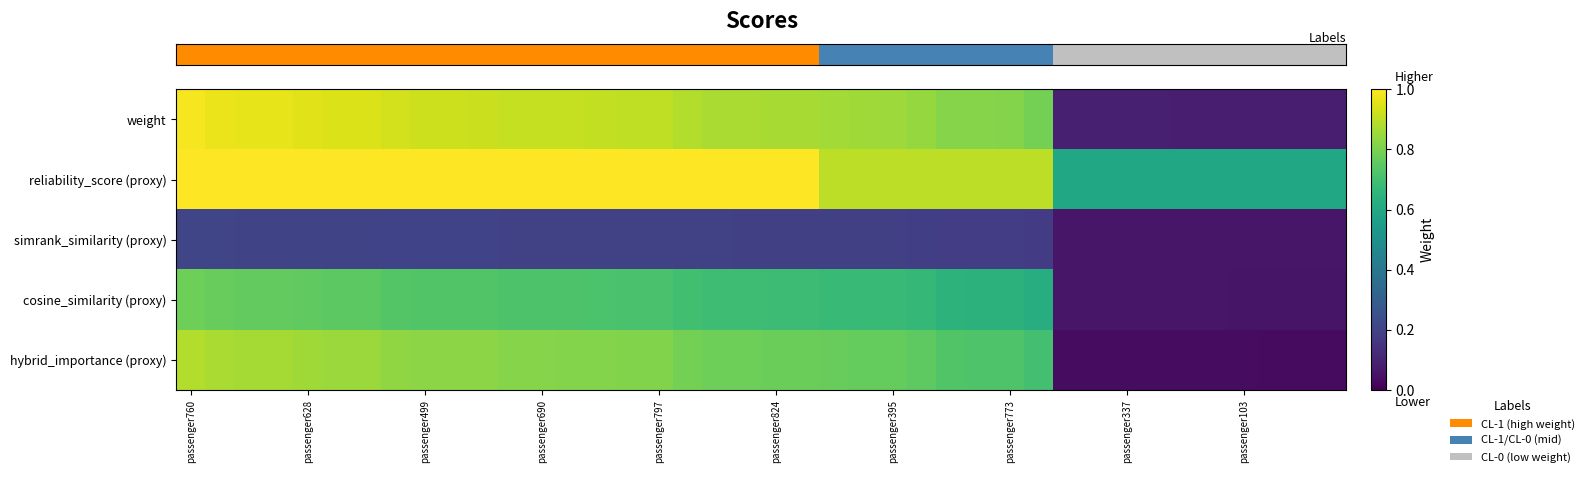

How many series are shown in this chart?

5